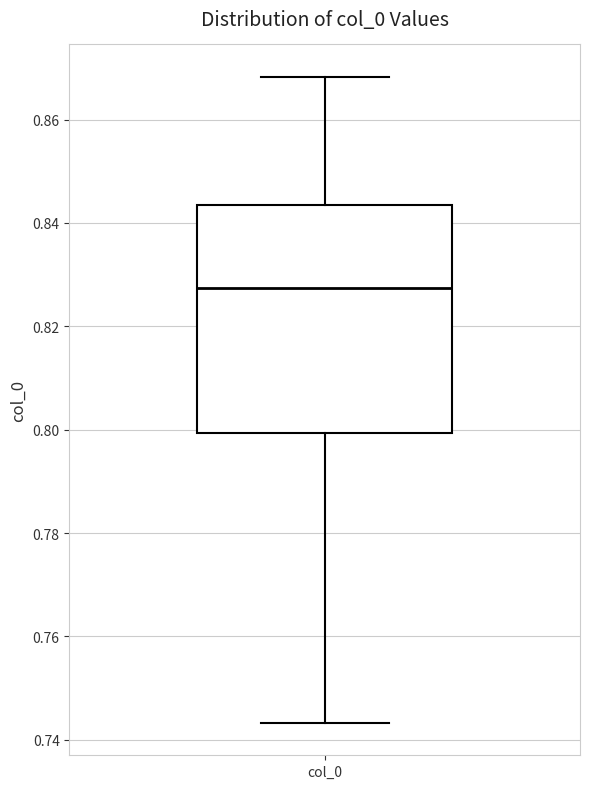

Read this box plot against the y-axis: the position of the median line, the range covered by the box, and the ends of both whiskers. The values are not printed on the chart, so give them approximately, as read against the axis.

median 0.828, box 0.800 to 0.844, whiskers 0.744 to 0.868